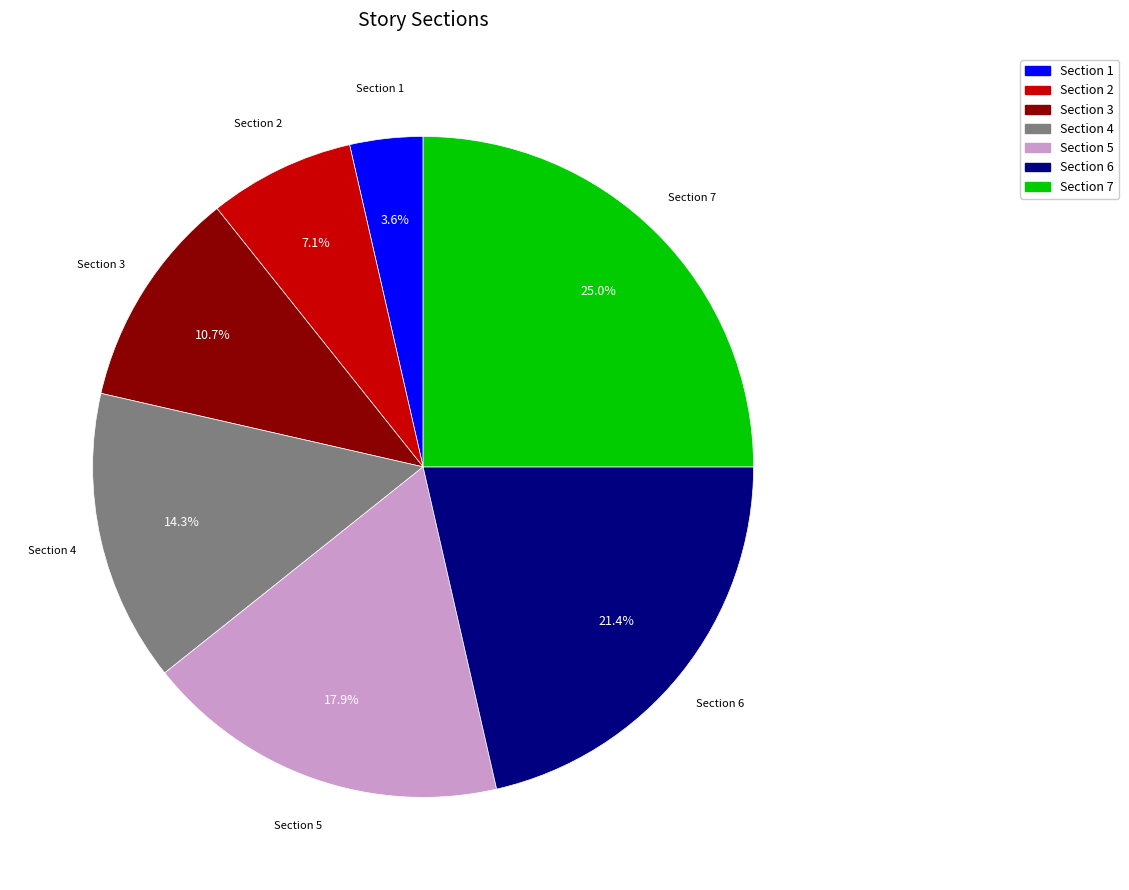

Which slice is the smallest?

Section 1